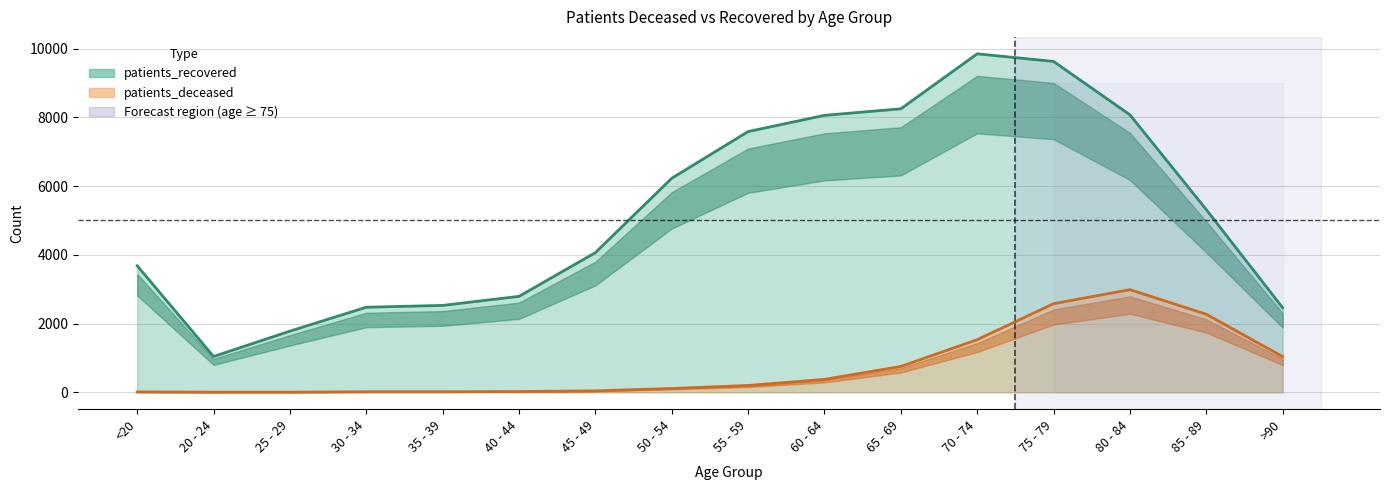

How many lines are shown in the chart?

2